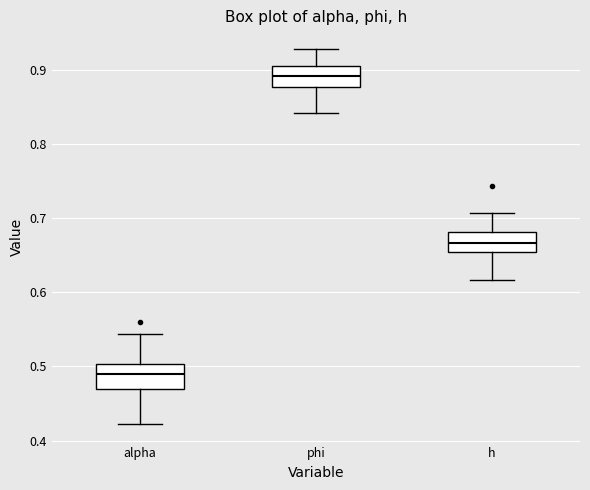

Where is the lower edge of the box for h on the y-axis? The values are not printed on the chart, so give them approximately, as read against the axis.

0.65